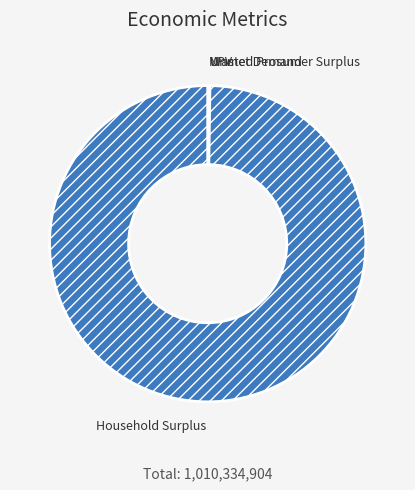

Is it true that Household Surplus is 100% of the pie?

True